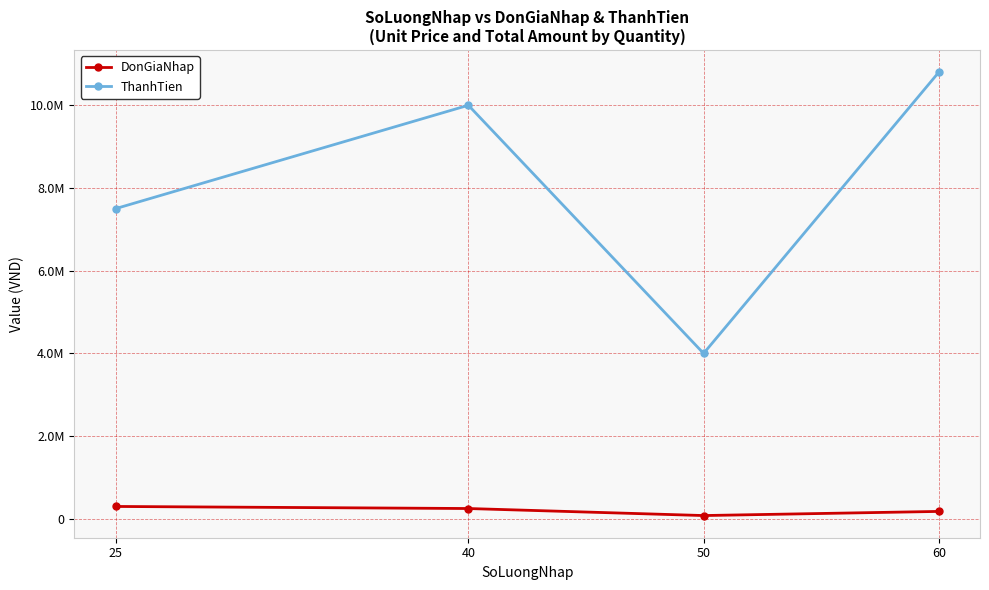

How many DonGiaNhap values are between 180000 and 300000?

3